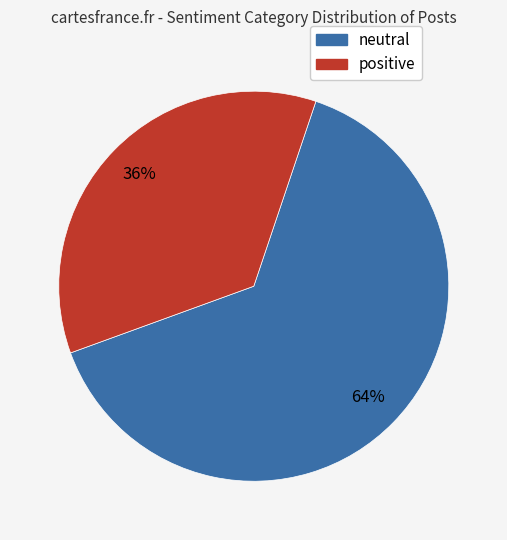

To the nearest percent, what is the average slice percentage?

50%